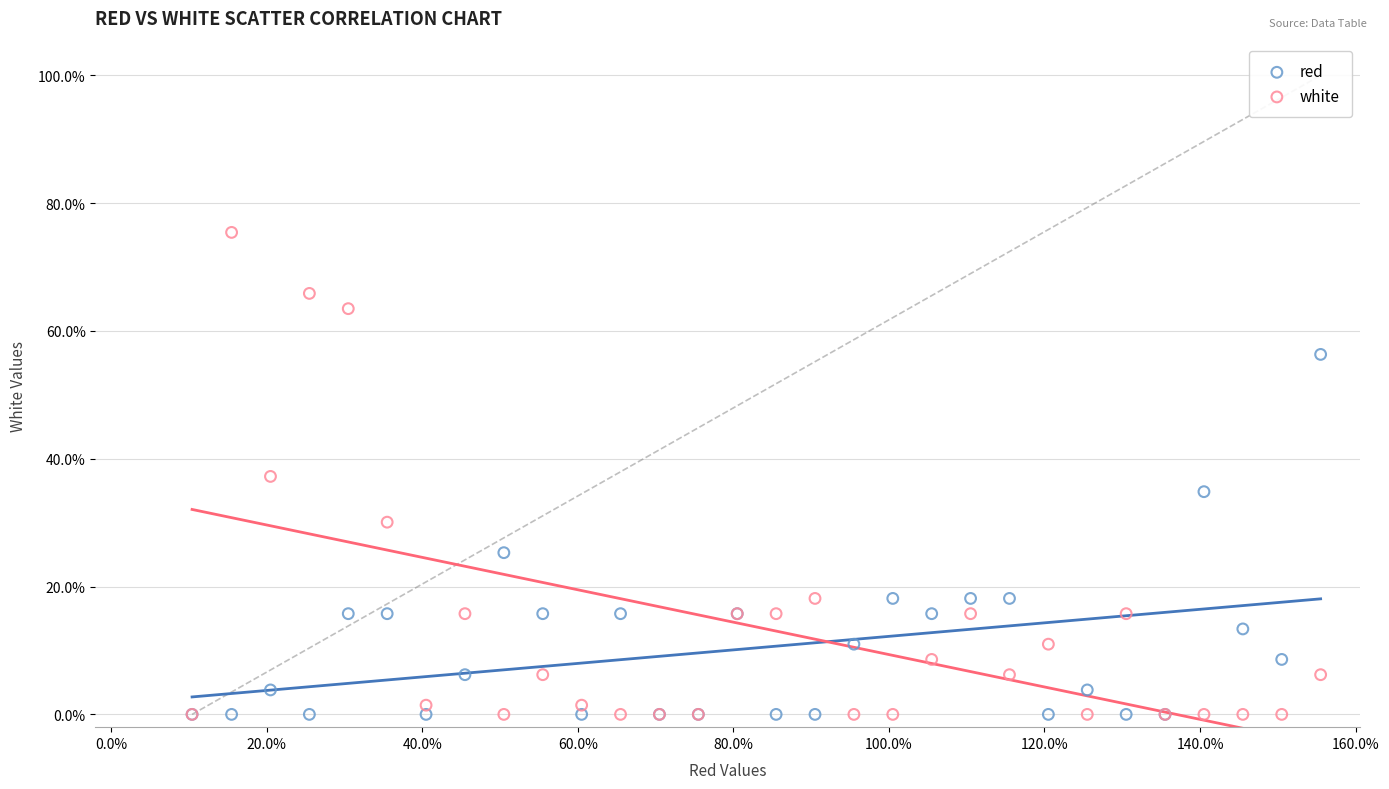

Which series has the largest Y range (max minus min)?

white